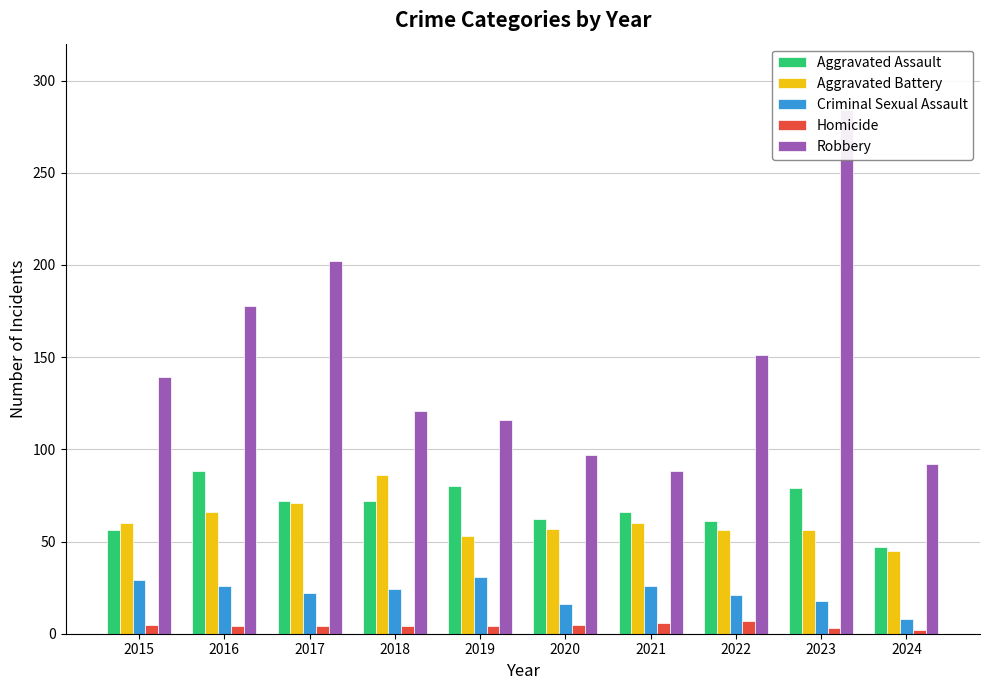

Rank the categories by Aggravated Assault value from highest to lowest.

2016, 2019, 2023, 2017, 2018, 2021, 2020, 2022, 2015, 2024